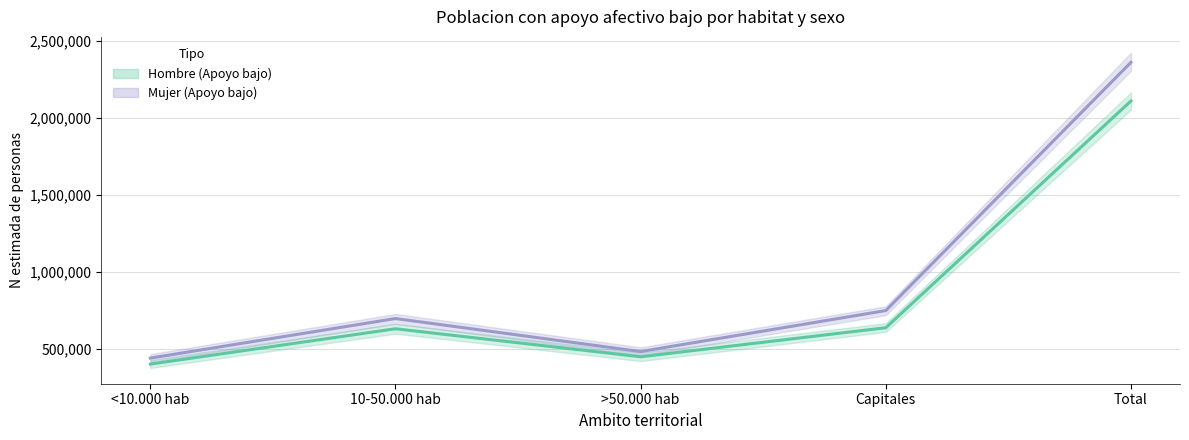

What is the total value across all series at >50.000 hab?

926999